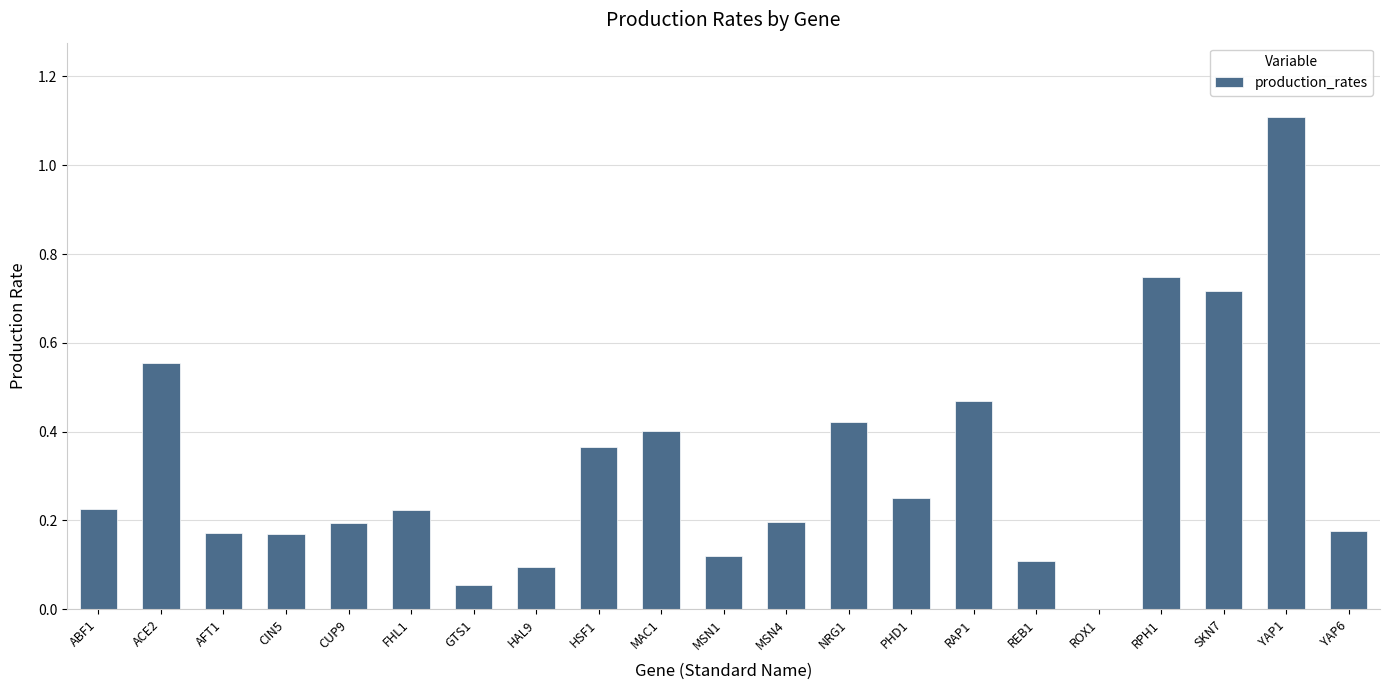

True or false: the data shows 0.2 at ABF1.

True